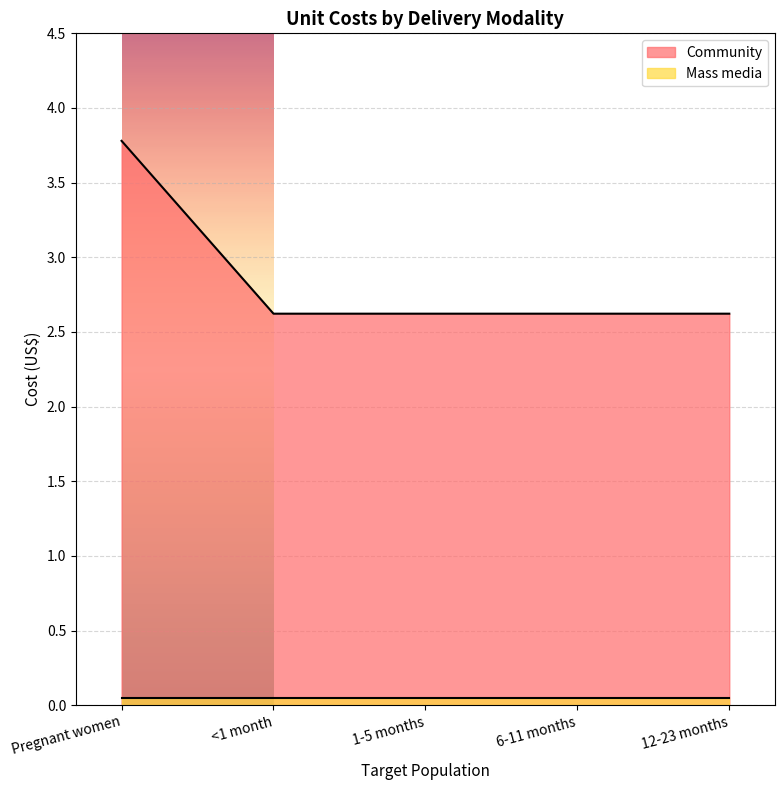

Which category has the lowest value across all series?

<1 month